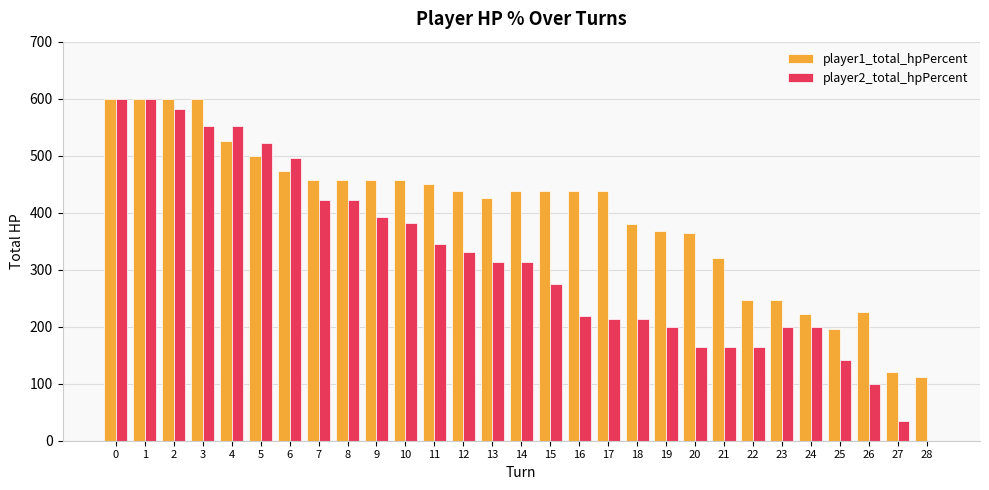

True or false: player1_total_hpPercent has a value of 321 at 21.

True